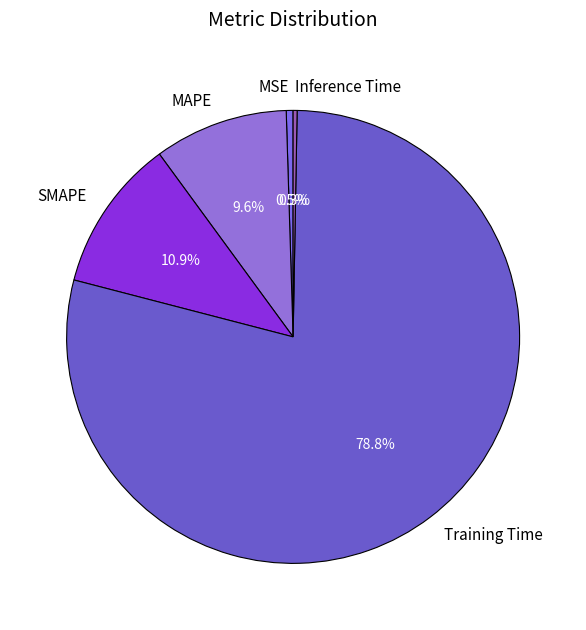

How many segments does this pie chart have?

5